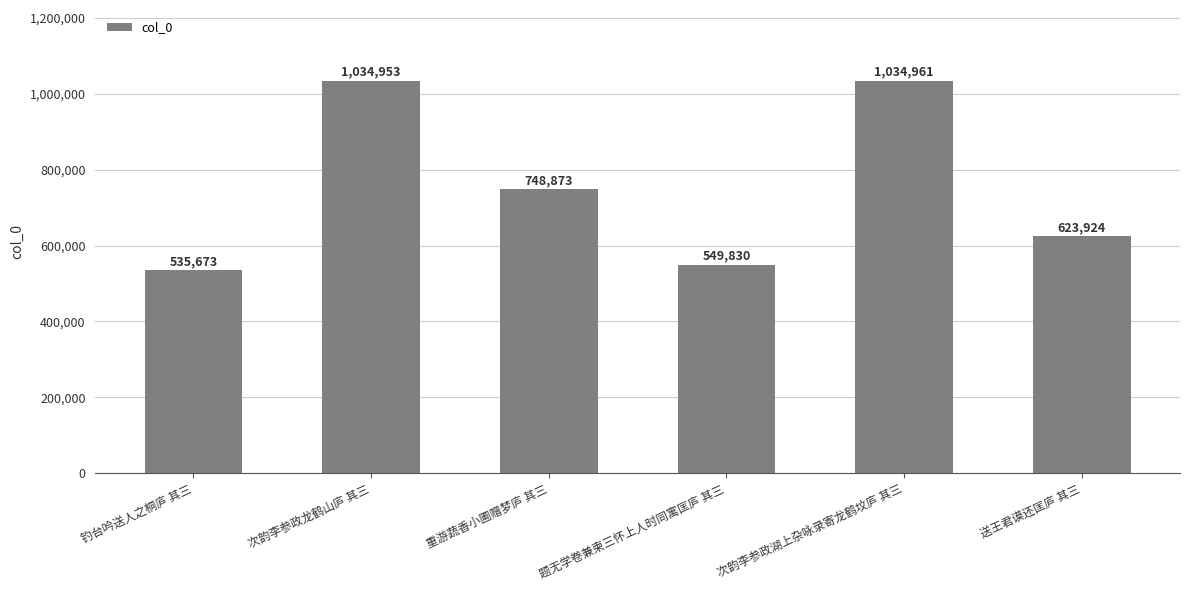

True or false: the data shows 1034961 at 次韵李参政湖上杂咏录寄龙鹤坟庐 其三.

True